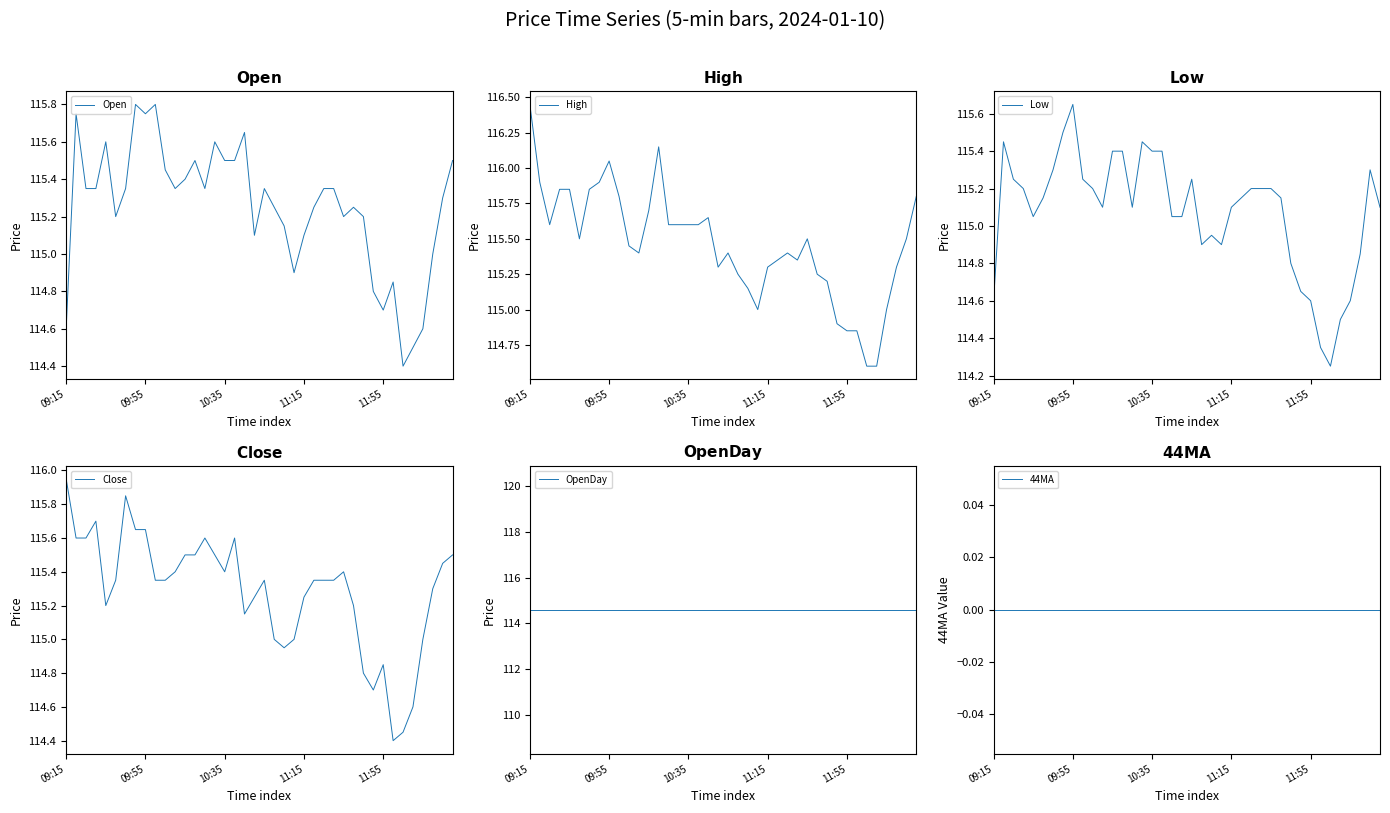

How many lines are shown in the chart?

6